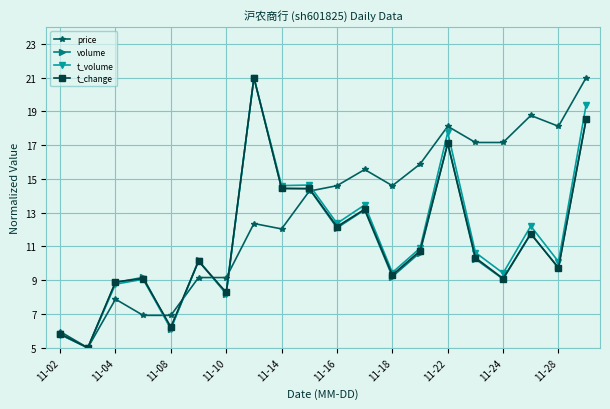

How many distinct data groups are displayed?

4